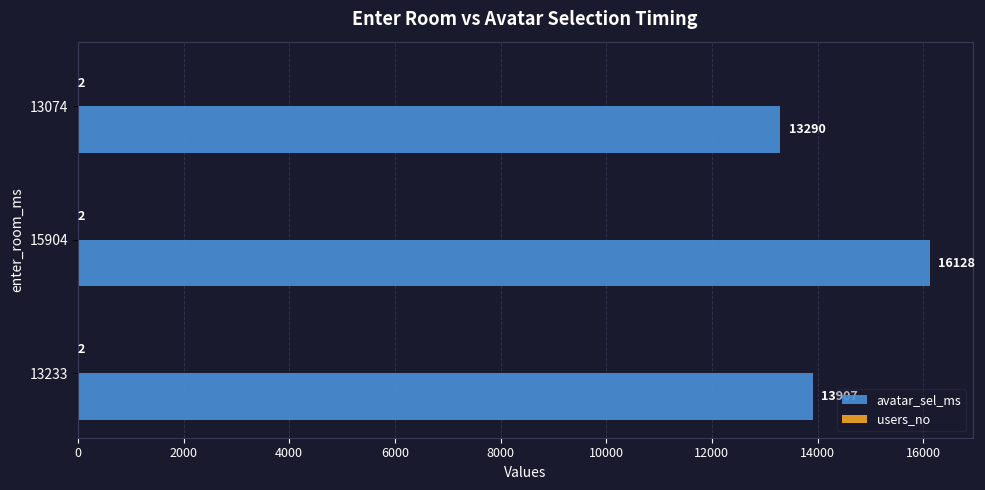

Which category has the highest value across all series?

15904